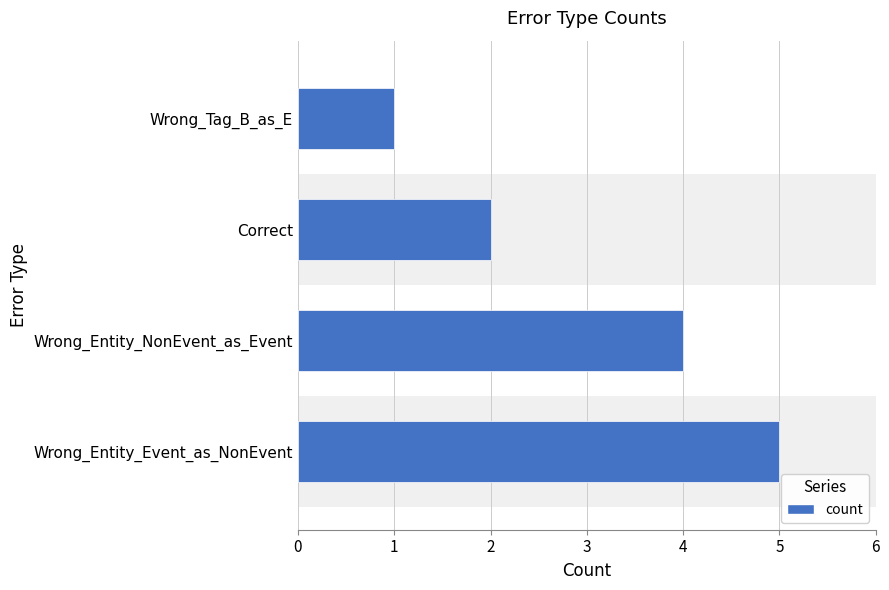

What is the smallest value displayed?

1